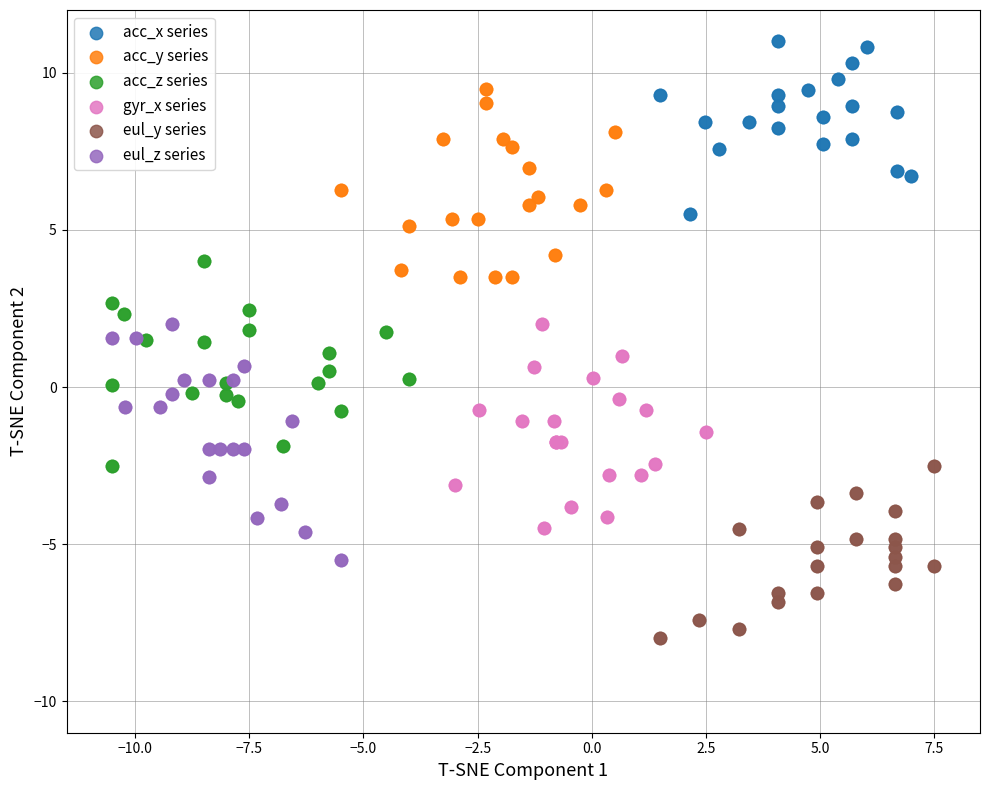

Which series contains the lowest Y value?

eul_y series